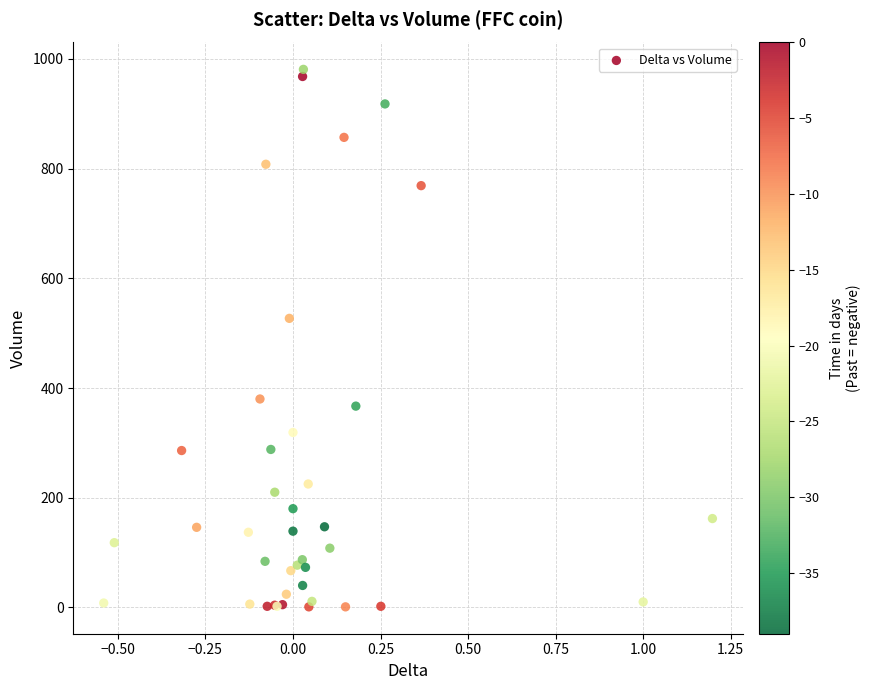

What Y value in the scatter plot is closest to 491?

527